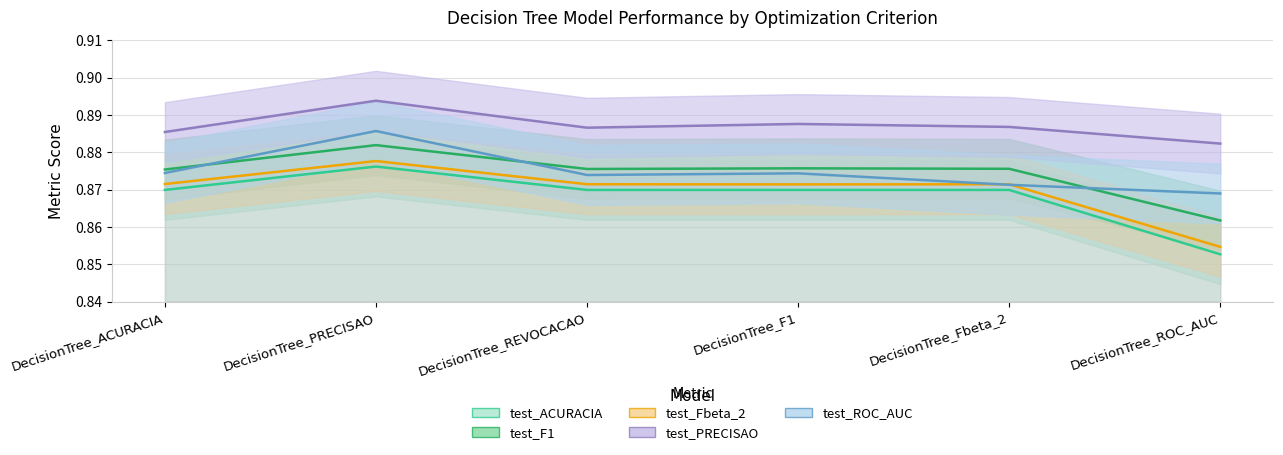

True or false: test_ACURACIA and test_Fbeta_2 cross at least once.

False